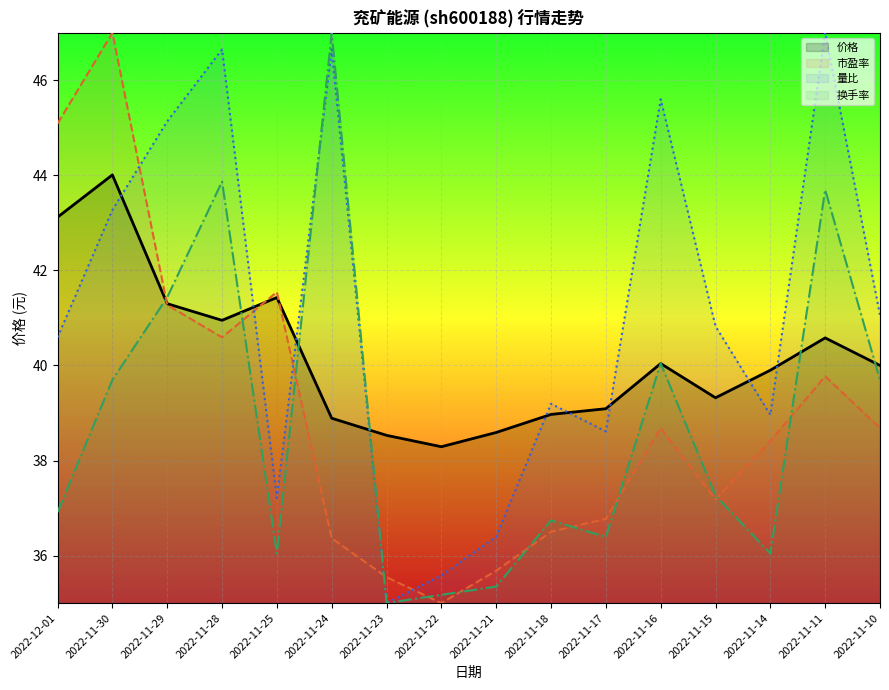

The value of 市盈率 at 2022-11-11 is 39.8. True or false?

True